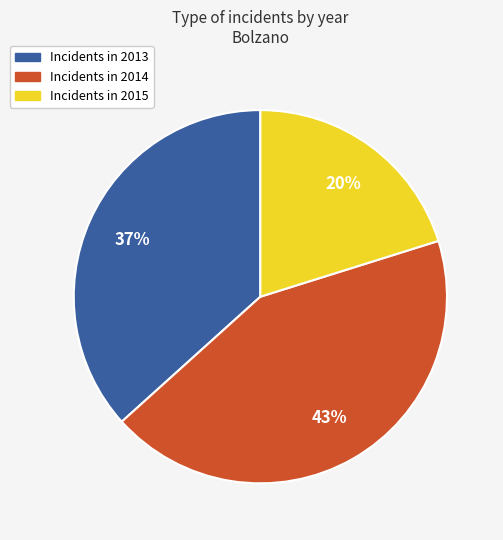

Is there a majority slice in this chart?

No